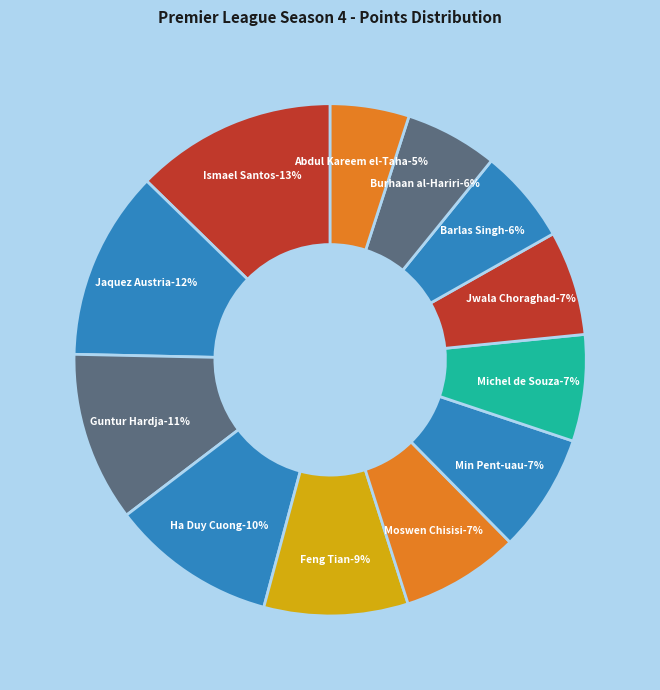

What is the largest slice in the pie chart?

Ismael Santos